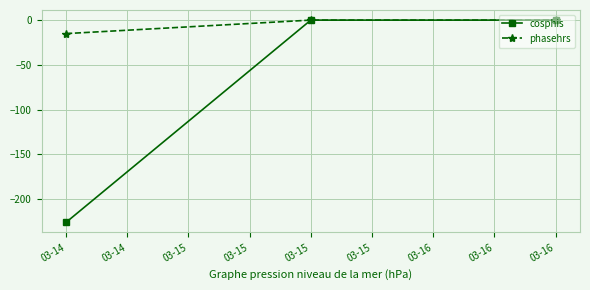

What are all the series names shown in the legend?

cosphis, phasehrs